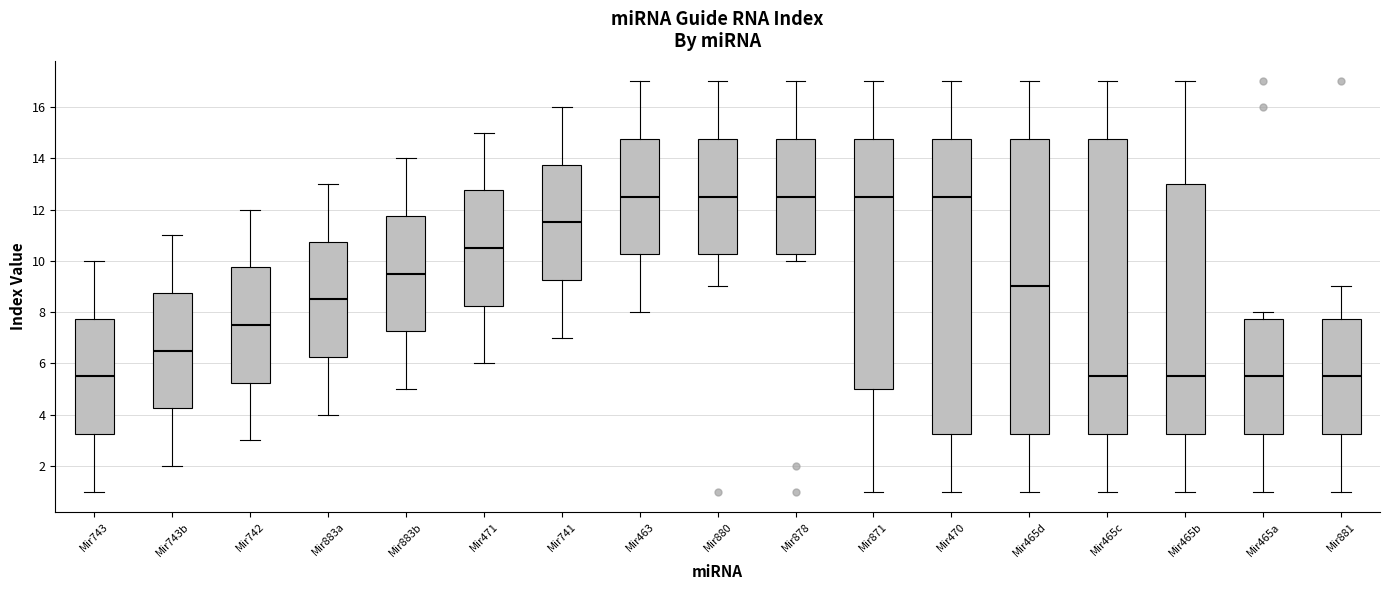

Where does the upper whisker of the box for Mir883b end on the y-axis? The values are not printed on the chart, so give them approximately, as read against the axis.

14.0